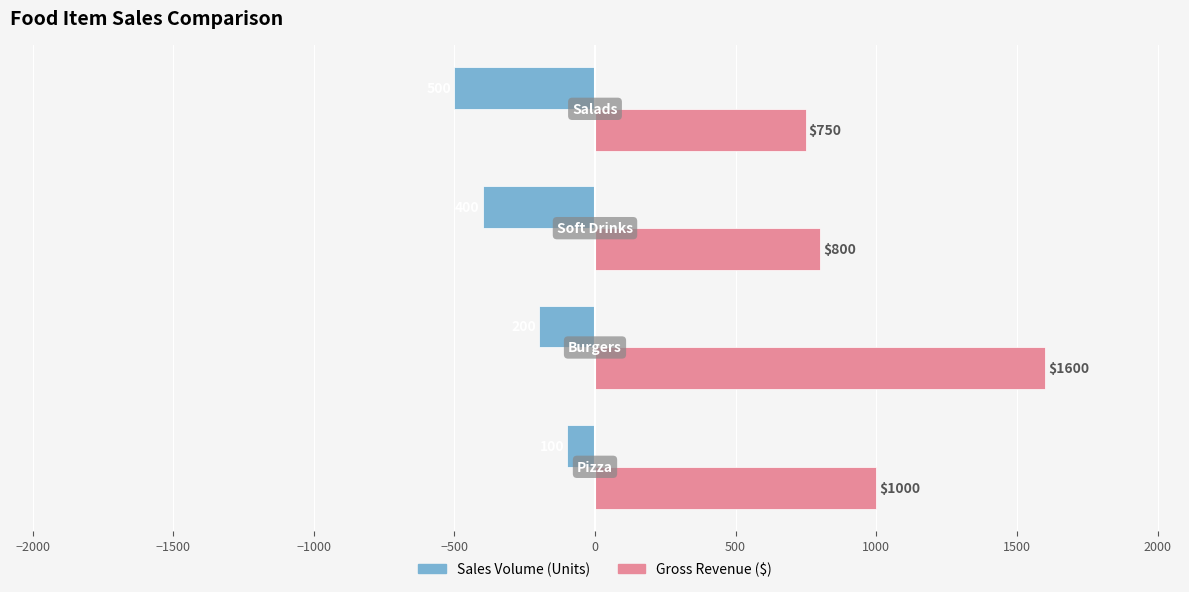

What is the difference between the maximum and minimum values in the Gross Revenue ($) series?

850